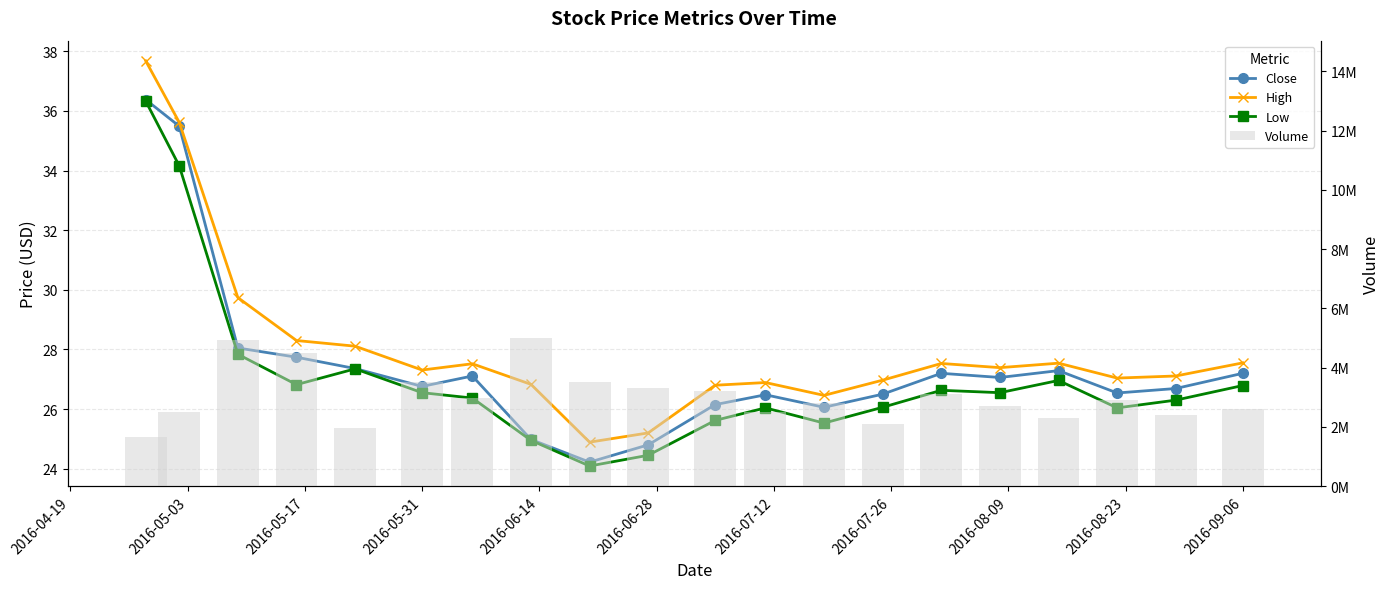

Is the value of High at 18 greater than the value of Close at 19?

No